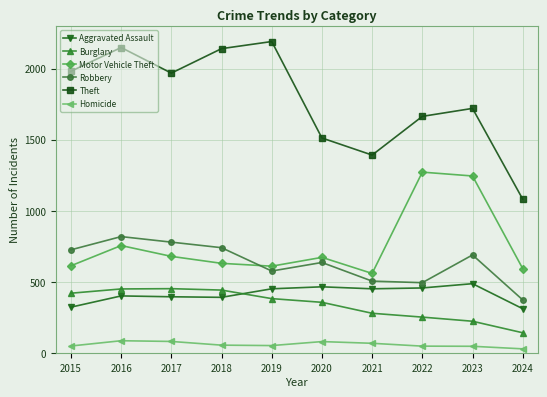

Between 2018 and 2023, which series saw the biggest shift?

Motor Vehicle Theft